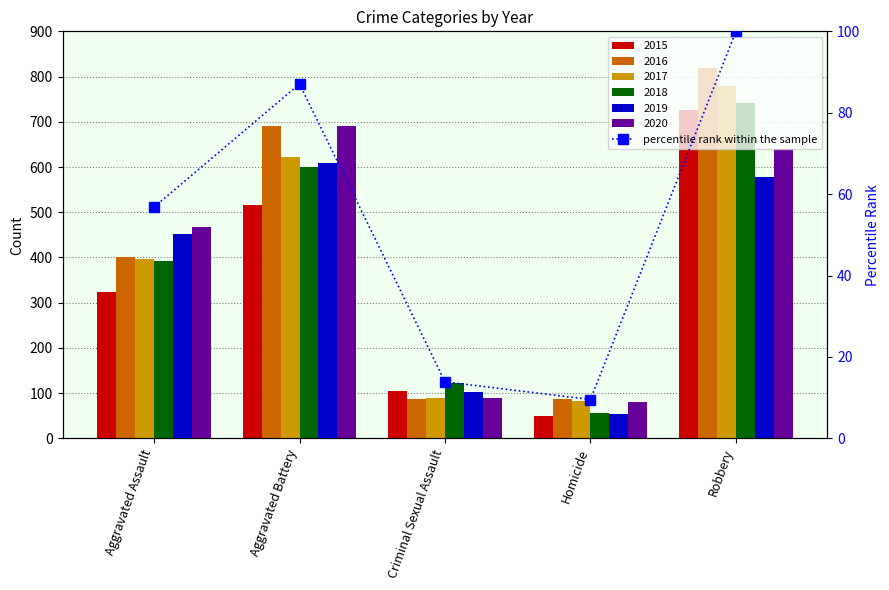

What is the label of the 5th bar from the left?

Robbery